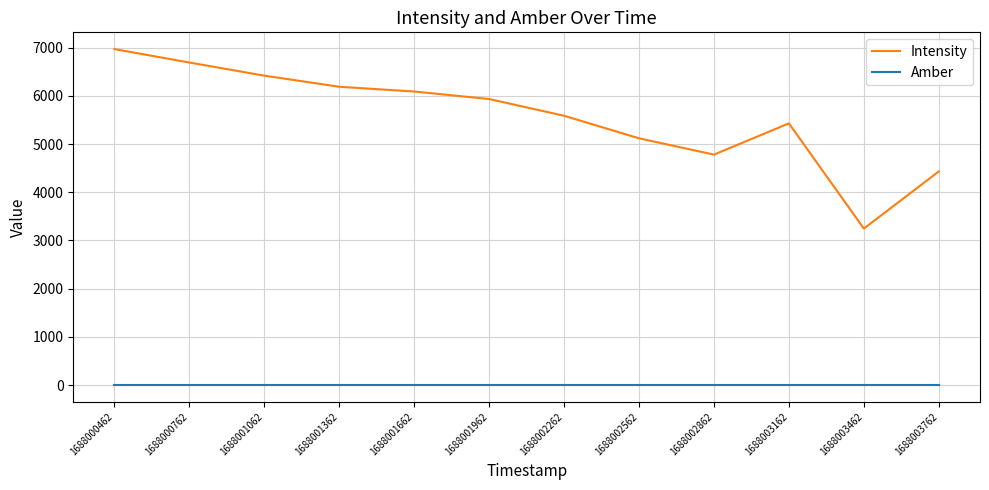

Reading left to right, extract all data points from this chart.

Intensity: 1688000462=6968.1	1688000762=6690.2	1688001062=6417.9	1688001362=6187.5	1688001662=6088.7	1688001962=5933.1	1688002262=5585.7	1688002562=5118.4	1688002862=4780.4	1688003162=5428.4	1688003462=3246.6	1688003762=4431.2
Amber: 1688000462=1.0	1688000762=1.0	1688001062=1.0	1688001362=1.0	1688001662=1.0	1688001962=1.0	1688002262=1.0	1688002562=1.0	1688002862=1.0	1688003162=1.0	1688003462=1.0	1688003762=1.0